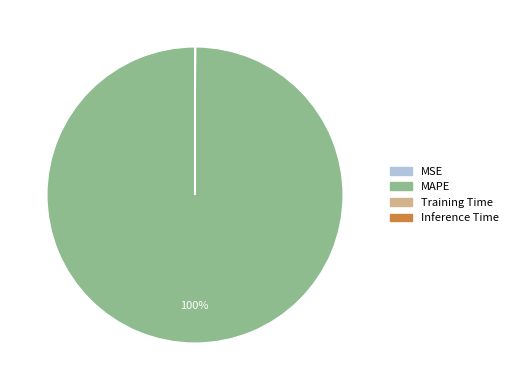

To the nearest percent, what is the average slice percentage?

25%